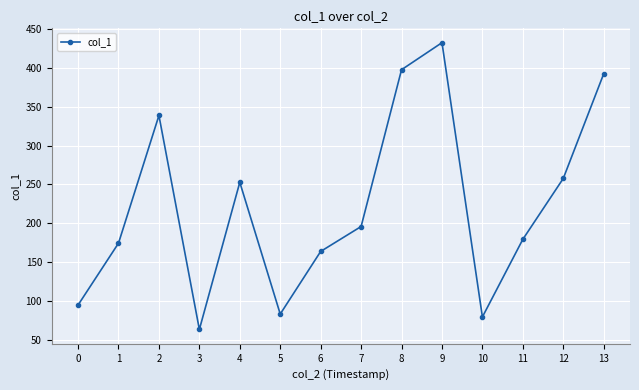

What is the change in value from 1 to 4?

+78.2